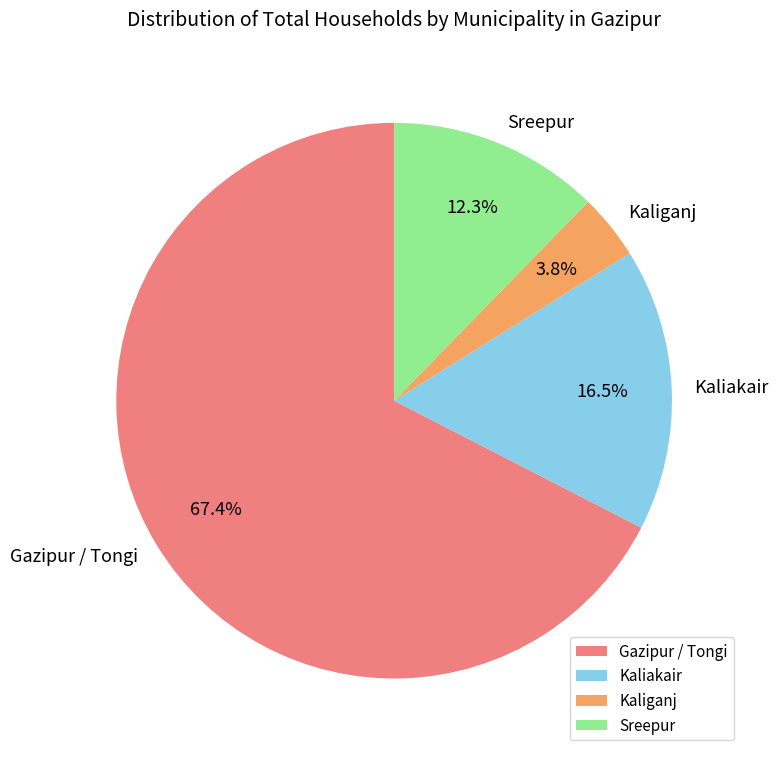

How many slices are in this pie chart?

4